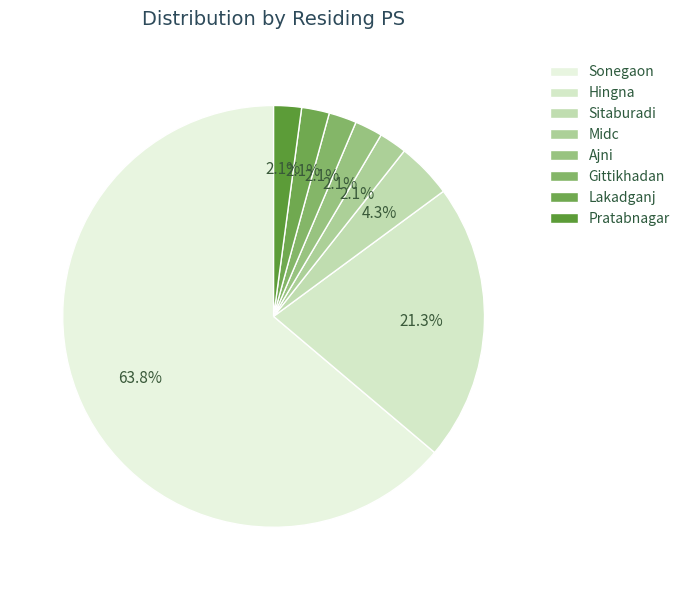

How many segments does this pie chart have?

8